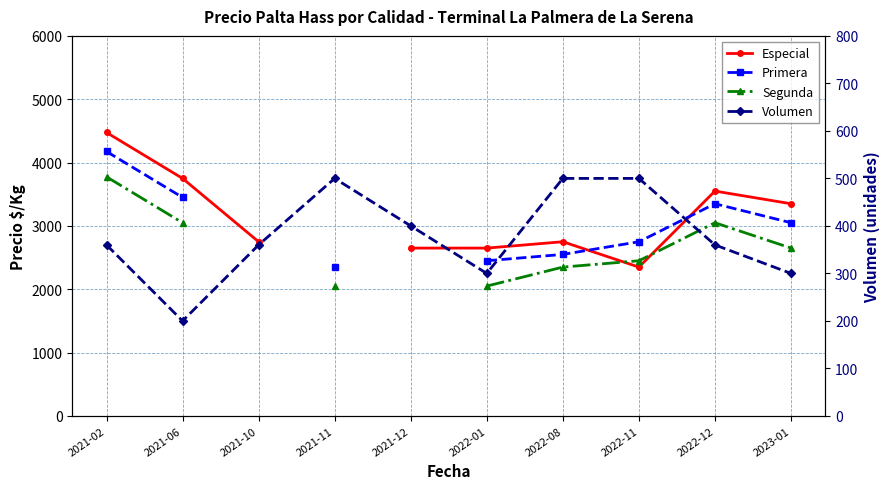

What are all the series names shown in the legend?

Especial, Primera, Segunda, Volumen